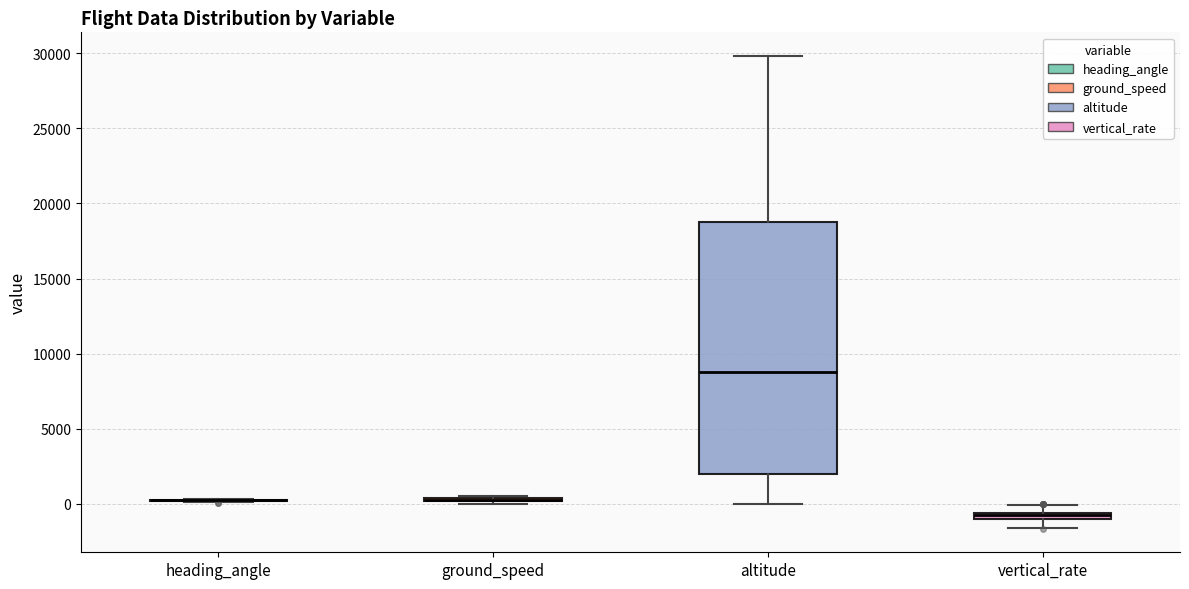

Where does the lower whisker of the box for vertical_rate end on the y-axis? The values are not printed on the chart, so give them approximately, as read against the axis.

-1500